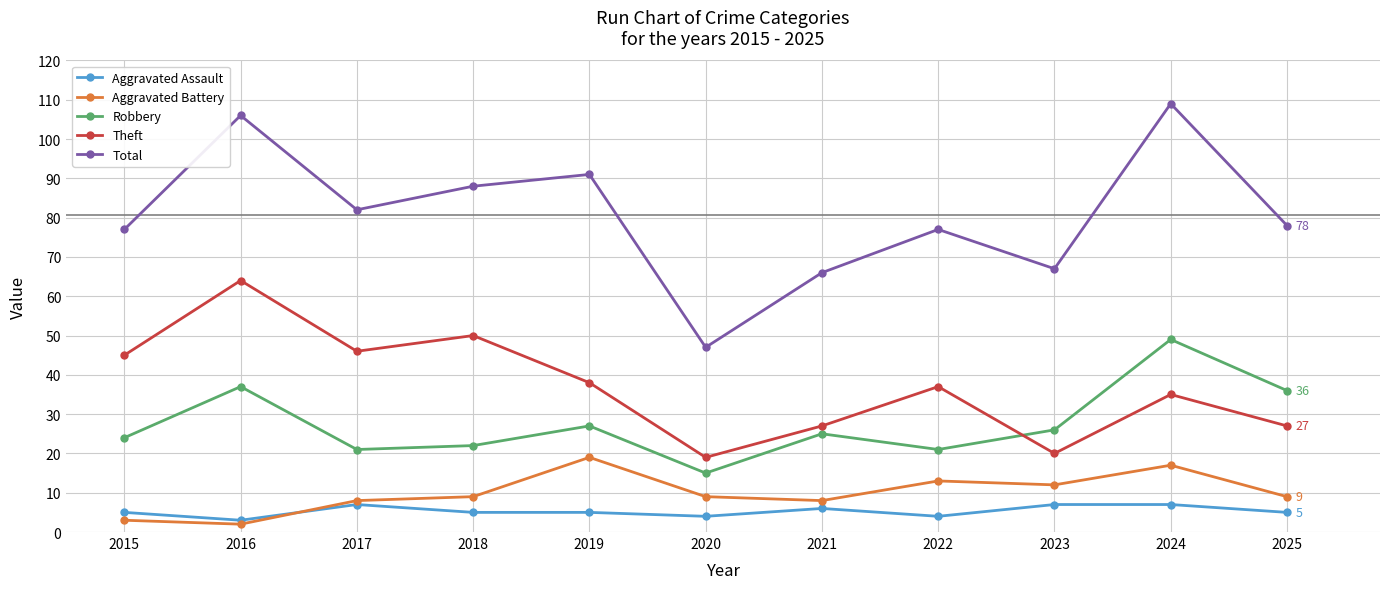

Is this an area chart (filled region under the line)?

No